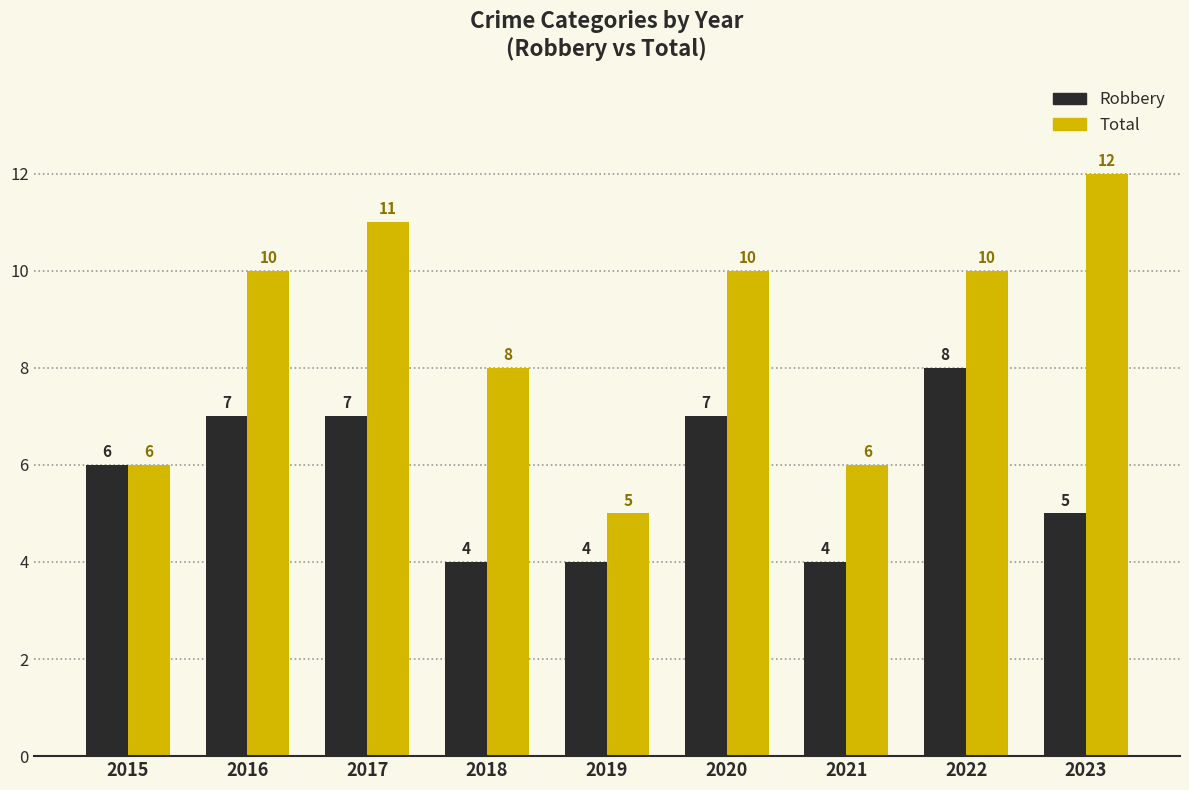

Which series has the widest spread of values?

Total